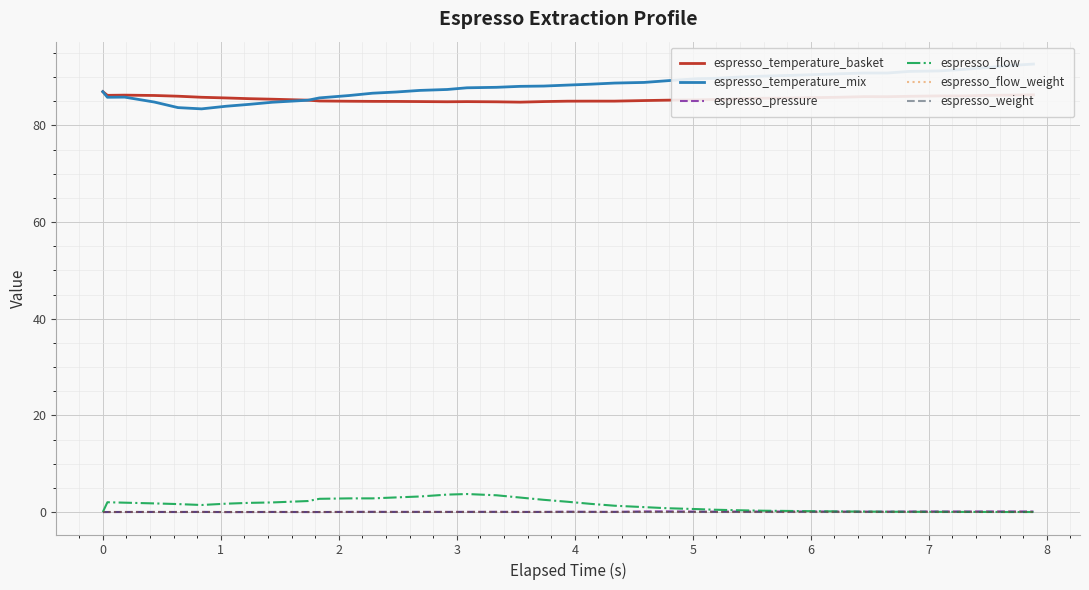

What is the value of the espresso_flow point at the 7th from the left?

1.7